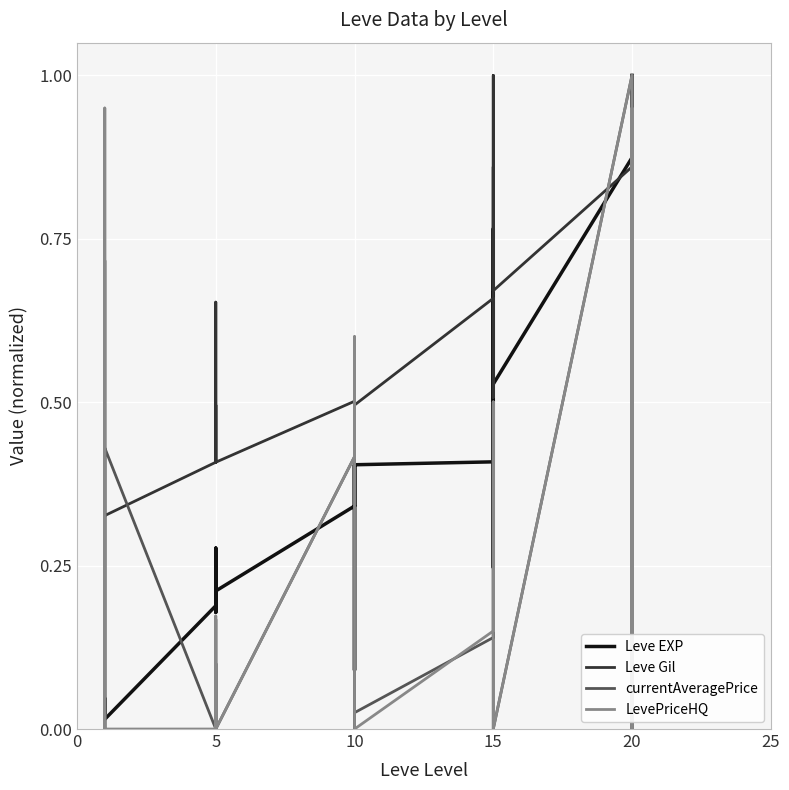

Reading right to left, transcribe all the data shown in this chart.

Leve EXP: 1.0	0.4	0.9	0.9	0.2	0.9	0.5	0.6	0.7	0.2	0.8	0.4	0.4	0.3	0.4	0.1	0.2	0.3	0.2	0.2	0.2	0.2	0.3	0.2	0.0	0.0	0.0	0.0	0.0	0.0
Leve Gil: 0.7	0.3	0.9	0.7	0.3	0.9	0.7	1.0	0.7	0.9	0.5	0.7	0.5	0.5	0.5	0.5	0.5	0.5	0.4	0.5	0.4	0.4	0.7	0.4	0.3	0.3	0.3	0.3	0.3	0.3
currentAveragePrice: 0.3	0.0	0.0	0.7	0.0	1.0	0.0	0.0	0.0	0.0	0.5	0.1	0.0	0.0	0.0	0.1	0.6	0.4	0.0	0.1	0.0	0.2	0.0	0.0	0.4	0.0	0.0	0.7	0.6	0.0
LevePriceHQ: 0.4	0.0	0.0	0.9	0.0	1.0	0.0	0.0	0.0	0.0	0.5	0.1	0.0	0.0	0.0	0.0	0.6	0.4	0.0	0.1	0.0	0.2	0.0	0.0	0.0	0.0	0.0	0.9	0.6	0.0